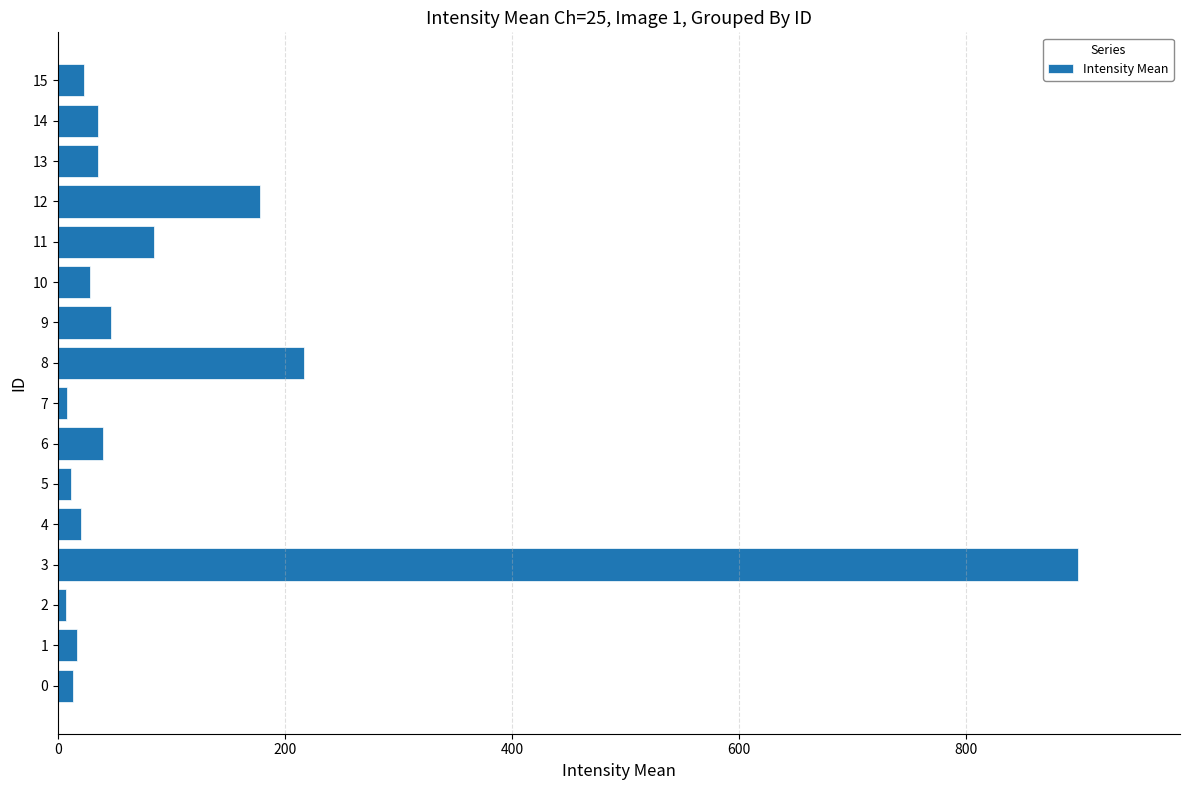

What is the difference between the maximum and minimum values?

891.8